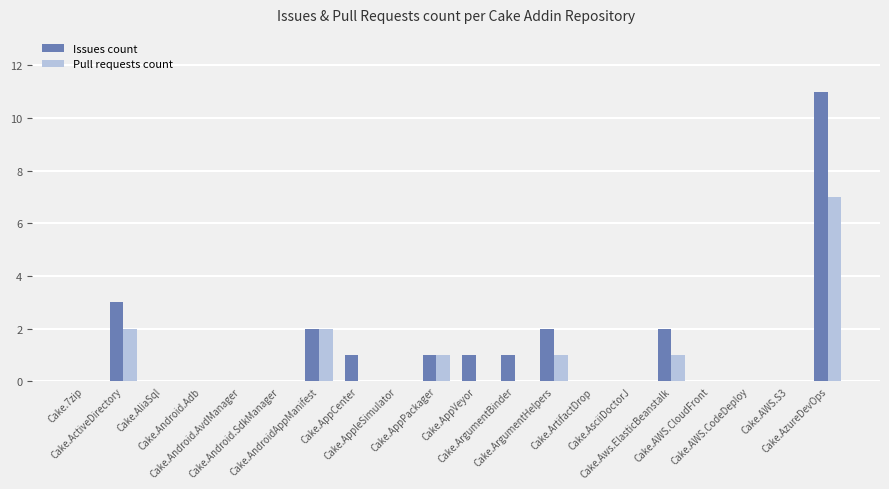

Reading right to left, what are all the values shown in this chart?

Issues count: 11	0	0	0	2	0	0	2	1	1	1	0	1	2	0	0	0	0	3	0
Pull requests count: 7	0	0	0	1	0	0	1	0	0	1	0	0	2	0	0	0	0	2	0